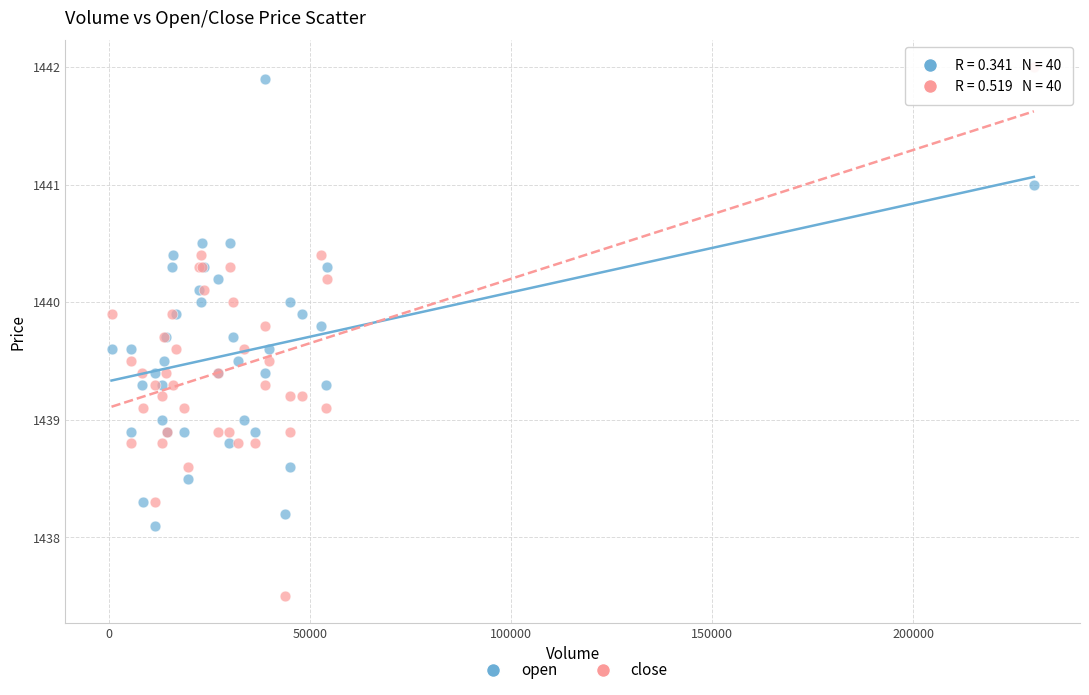

Which series contains the lowest Y value?

close